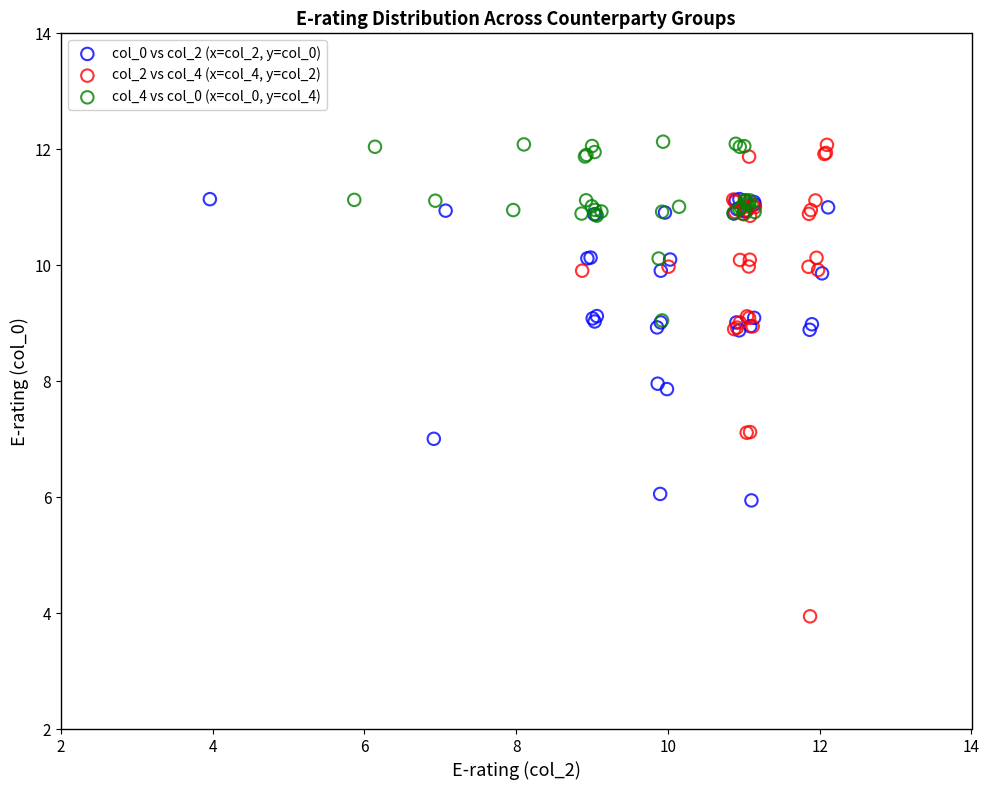

What are all the series names shown in the legend?

col_0 vs col_2 (x=col_2, y=col_0), col_2 vs col_4 (x=col_4, y=col_2), col_4 vs col_0 (x=col_0, y=col_4)